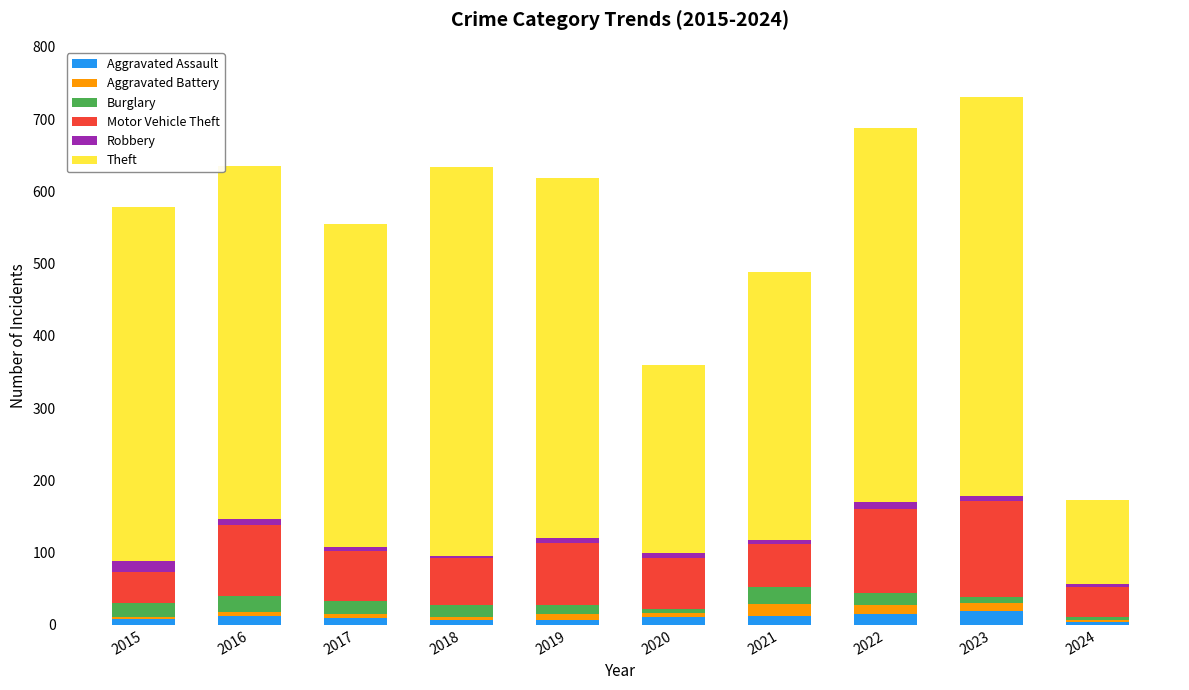

The Aggravated Assault series shows 11 at 2020. True or false?

True